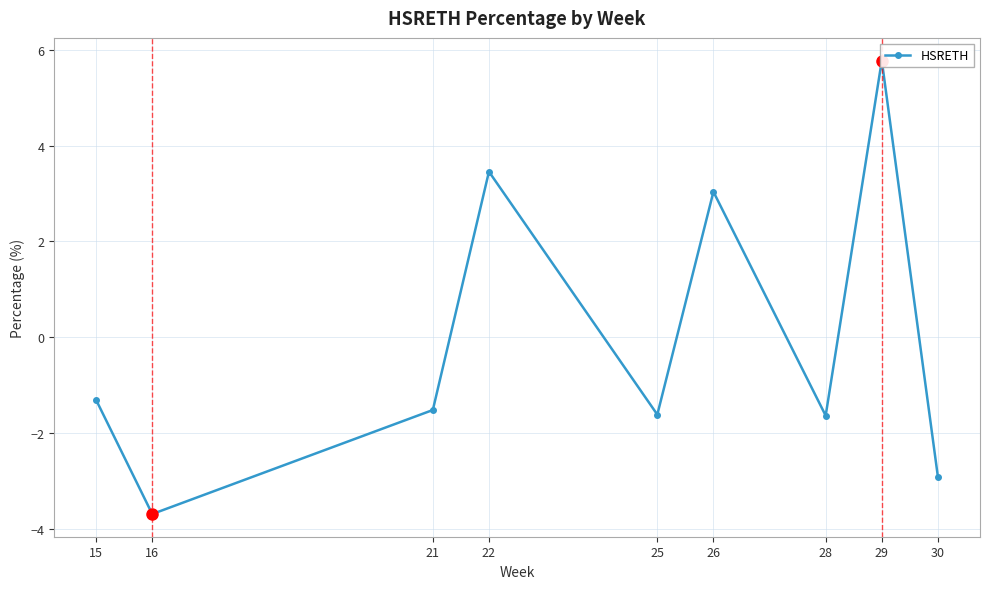

At which category does the data reach its first local valley?

16